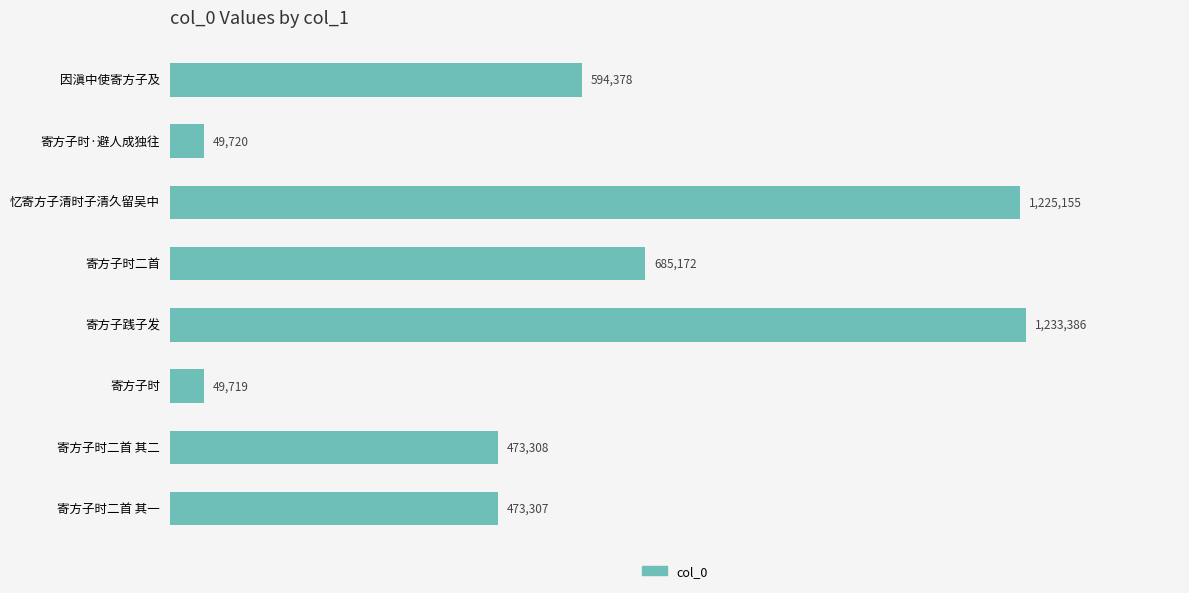

Are the bars horizontal?

Yes